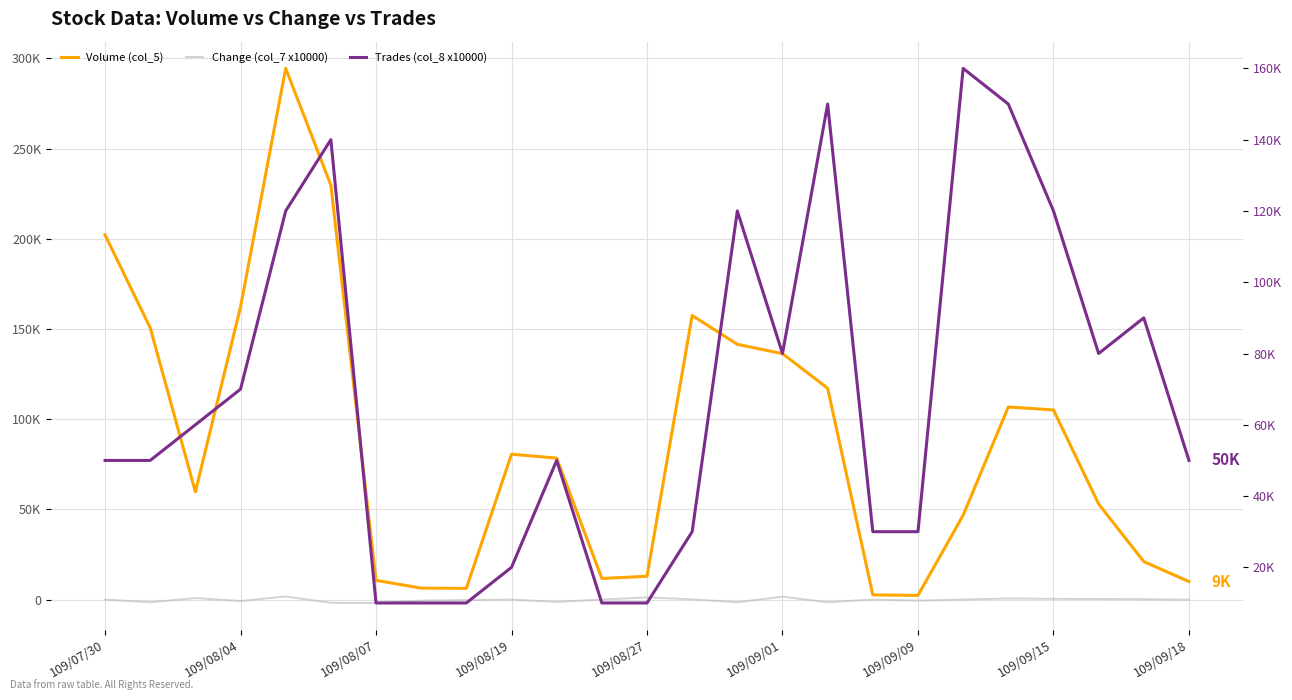

Rank the series at 19 from lowest to highest value.

Change (col_7 x10000), Volume (col_5), Trades (col_8 x10000)